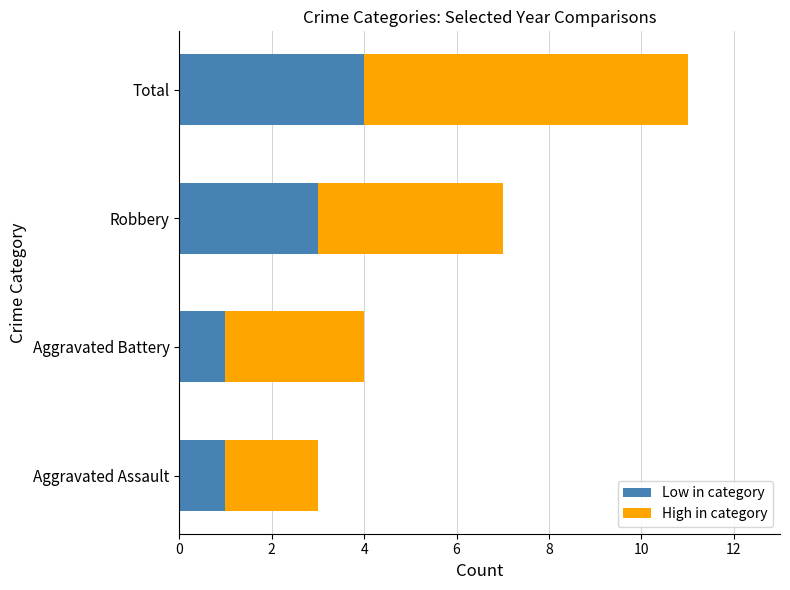

Which category has the highest value in the Low in category series?

Total